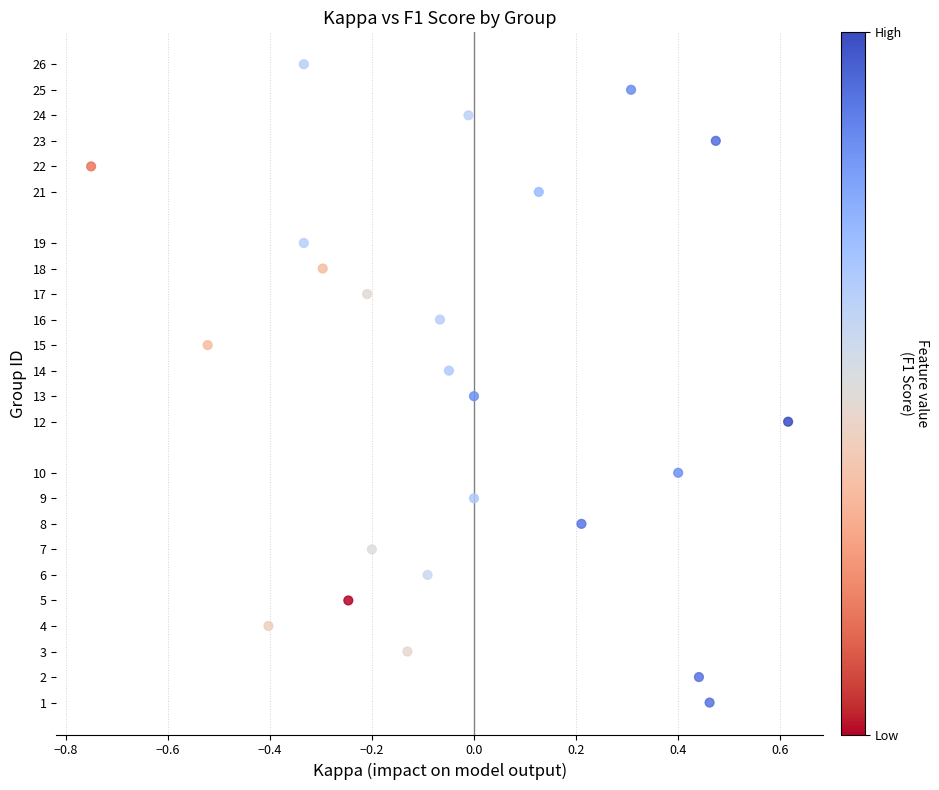

What is the range of Y values (max minus min)?

25